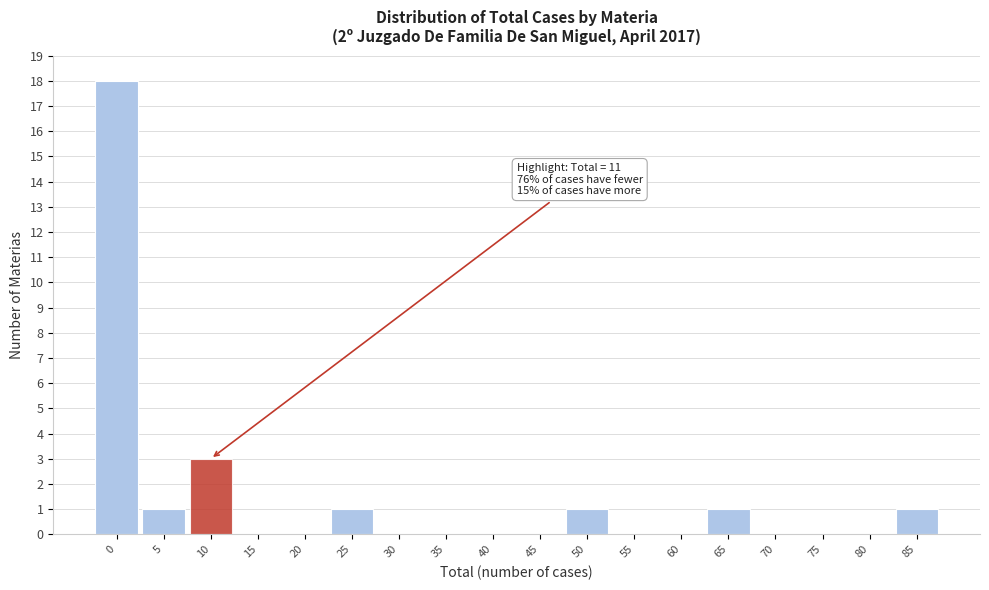

Reading left to right, extract all data points from this chart.

0=18	5=1	10=3	15=0	20=0	25=1	30=0	35=0	40=0	45=0	50=1	55=0	60=0	65=1	70=0	75=0	80=0	85=1